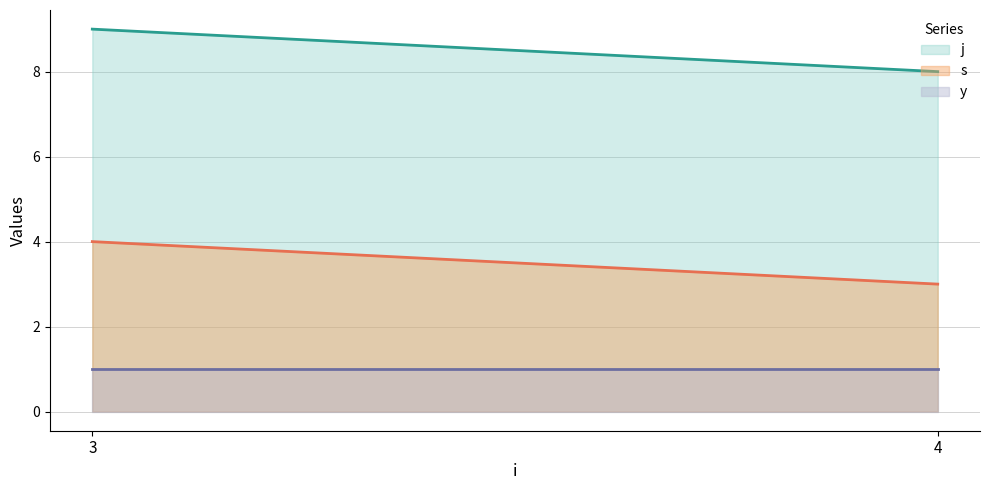

What is the sum of the s values at 4 and 4?

6